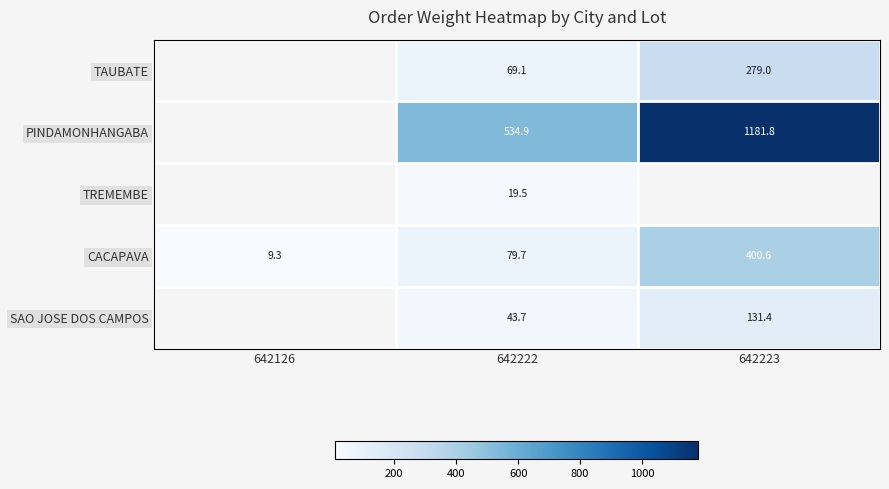

Which has a higher value, 642222 or 642223?

642223